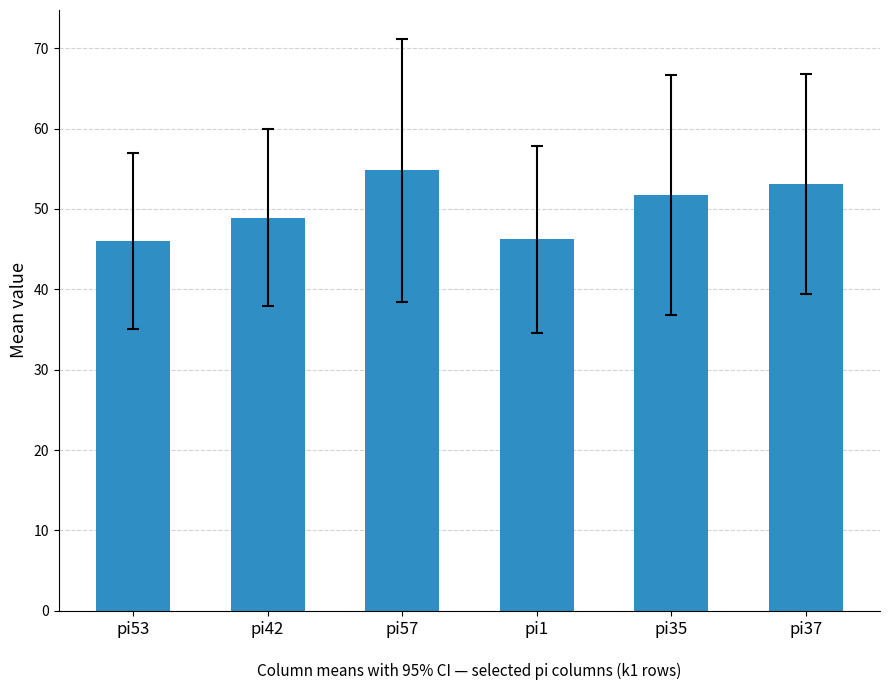

What is the label of the 1st bar from the right?

pi37